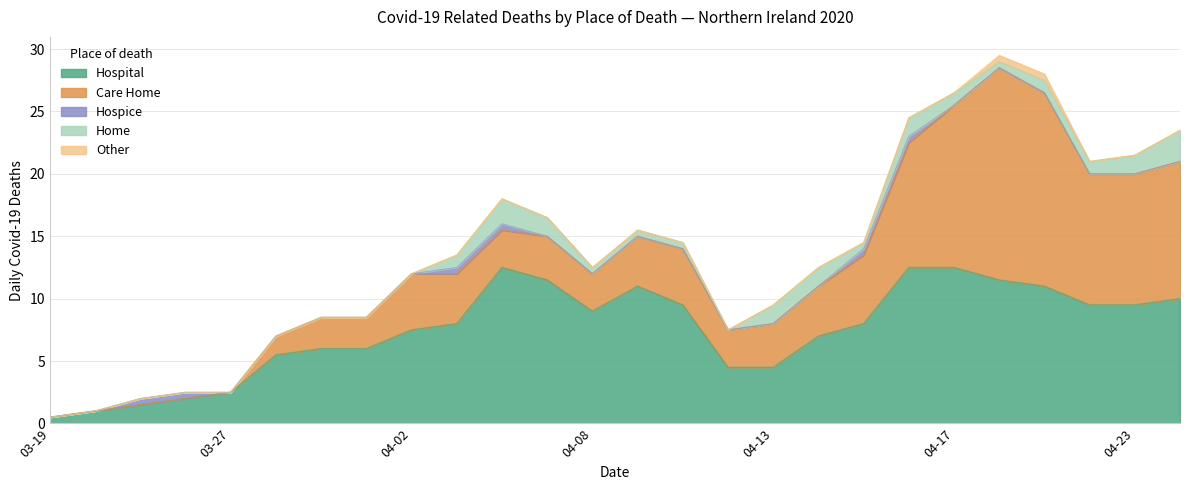

After their last crossing, which series has the higher values: Care Home or Hospital?

Care Home